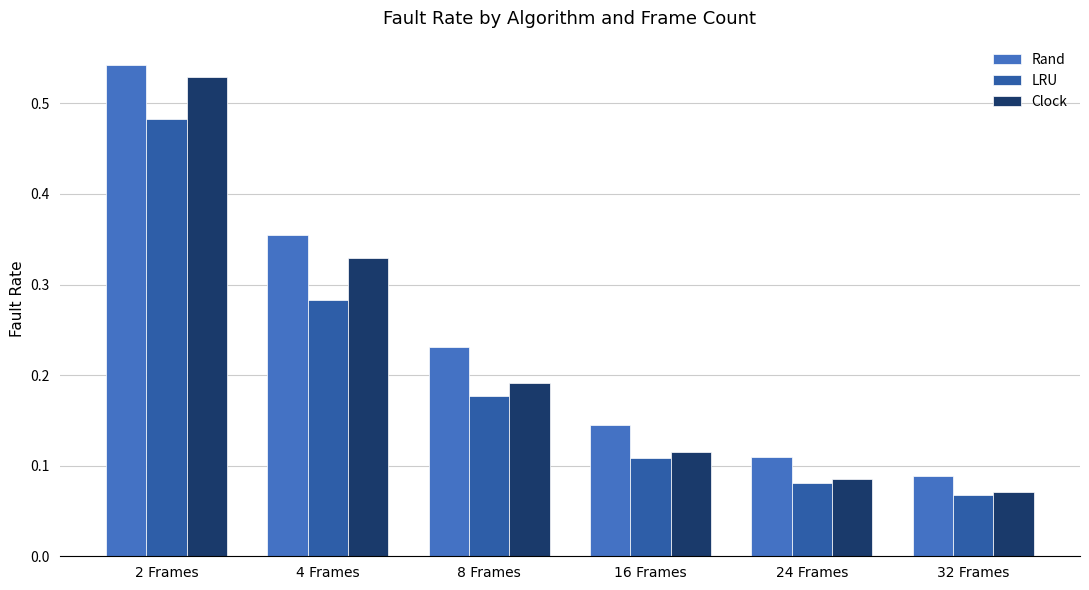

What are all the series names shown in the legend?

Rand, LRU, Clock